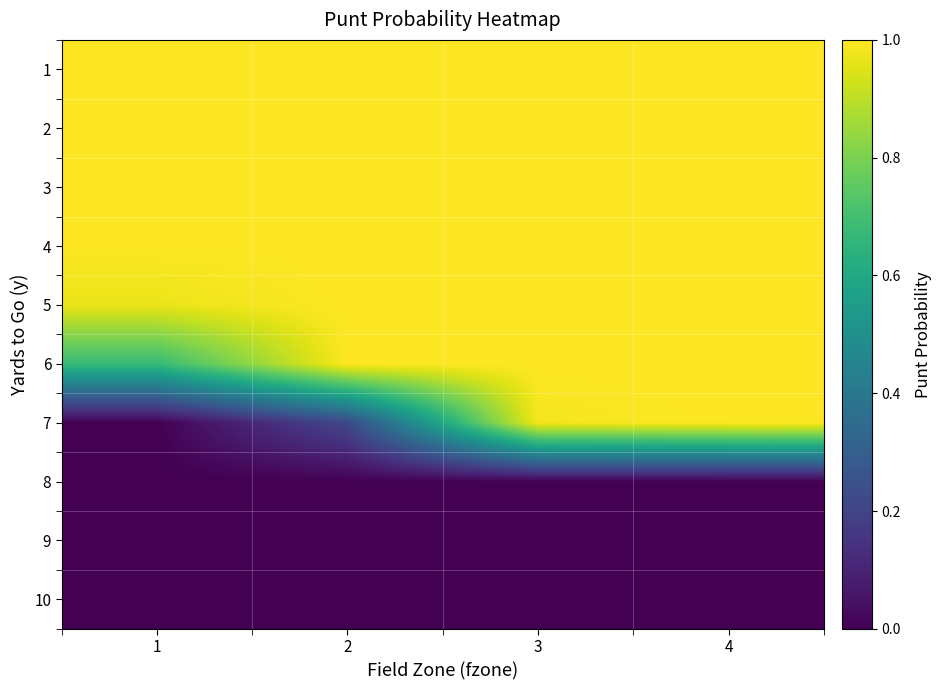

Reading right to left, transcribe all the data shown in this chart.

1: 4=1.0	3=1.0	2=1.0	1=1.0
2: 4=1.0	3=1.0	2=1.0	1=1.0
3: 4=1.0	3=1.0	2=1.0	1=1.0
4: 4=1.0	3=1.0	2=1.0	1=1.0
5: 4=1.0	3=1.0	2=1.0	1=1.0
6: 4=1.0	3=1.0	2=1.0	1=0.7
7: 4=1.0	3=1.0	2=0.2	1=0.0
8: 4=0.0	3=0.0	2=0.0	1=0.0
9: 4=0.0	3=0.0	2=0.0	1=0.0
10: 4=0.0	3=0.0	2=0.0	1=0.0